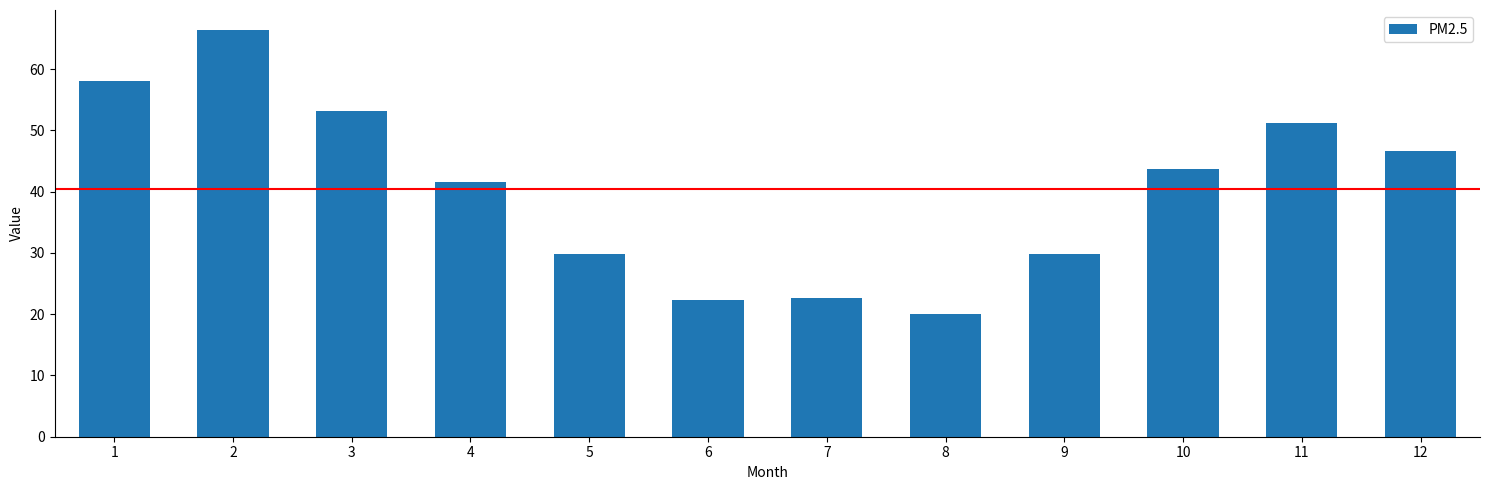

What is the difference between the values at 9 and 11?

21.3